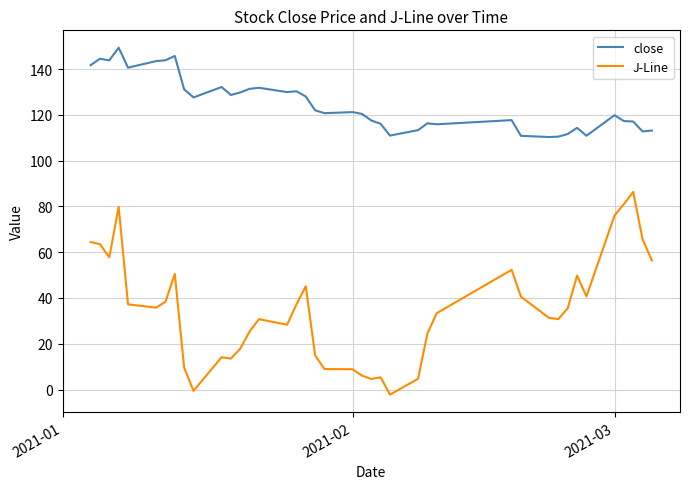

What are all the series names shown in the legend?

close, J-Line